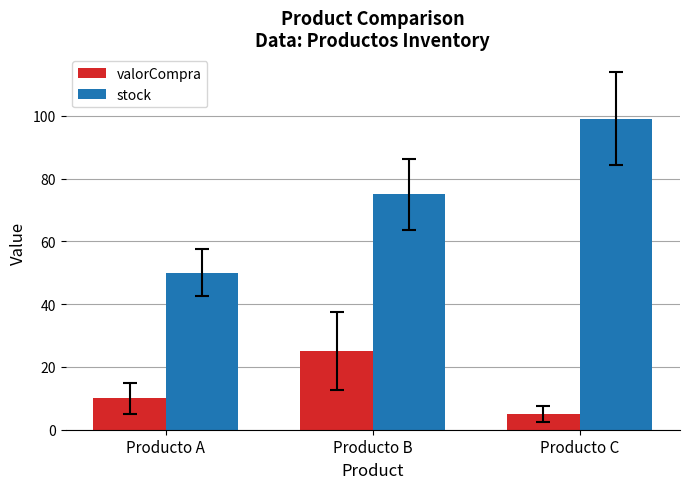

What is the approximate value of valorCompra at Producto A, to the nearest 5?

10